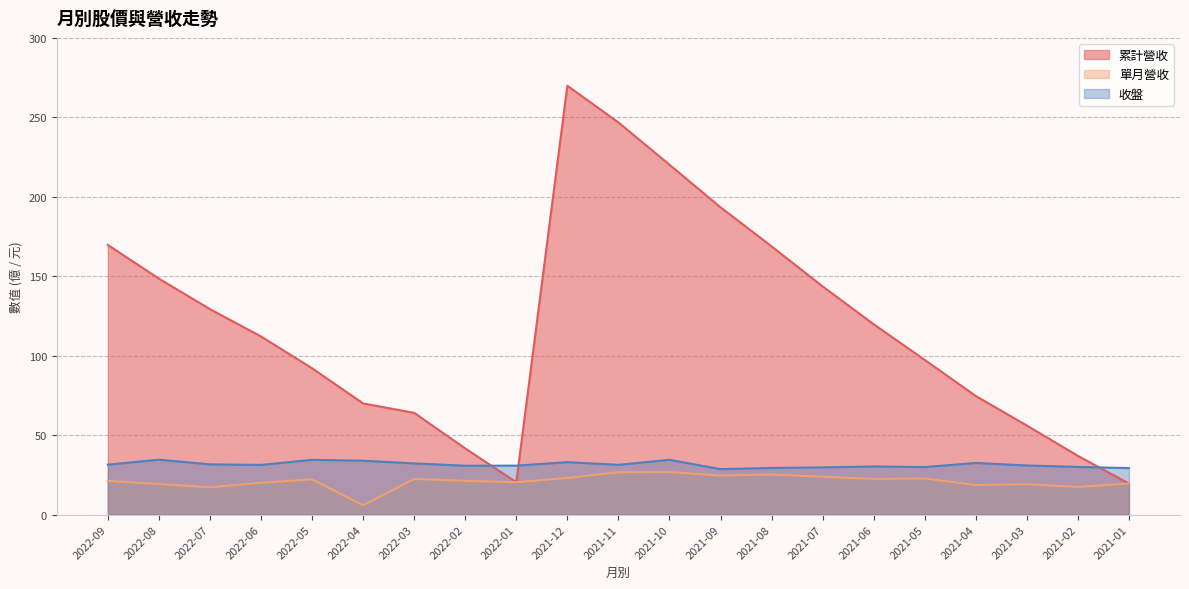

What is the difference between the second highest and second lowest values in the 累計營收 series?

226.4